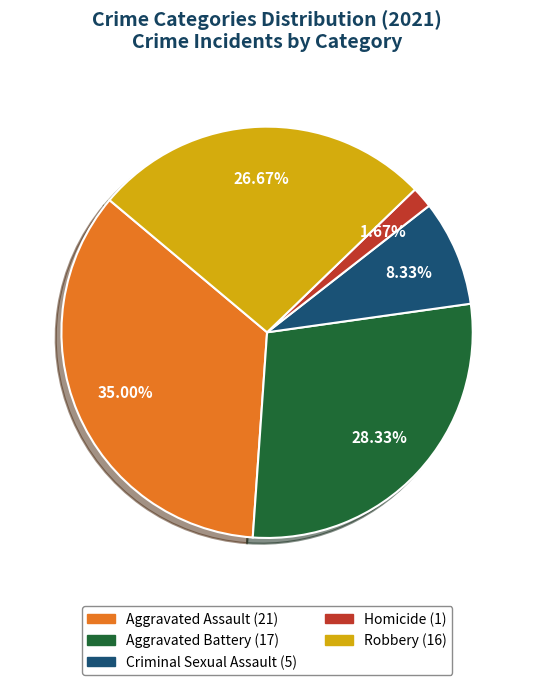

To the nearest percent, what is the difference between the largest and smallest slice percentages?

33%